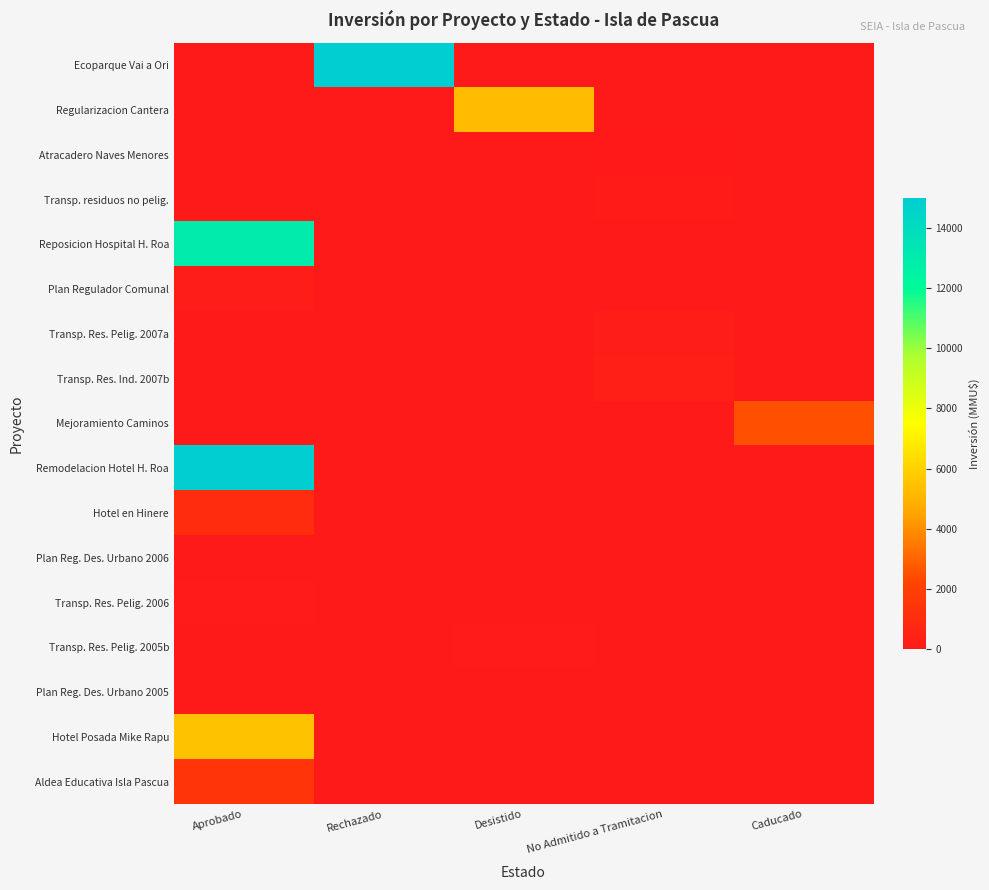

At which category does the chart reach its minimum across all series?

Aprobado